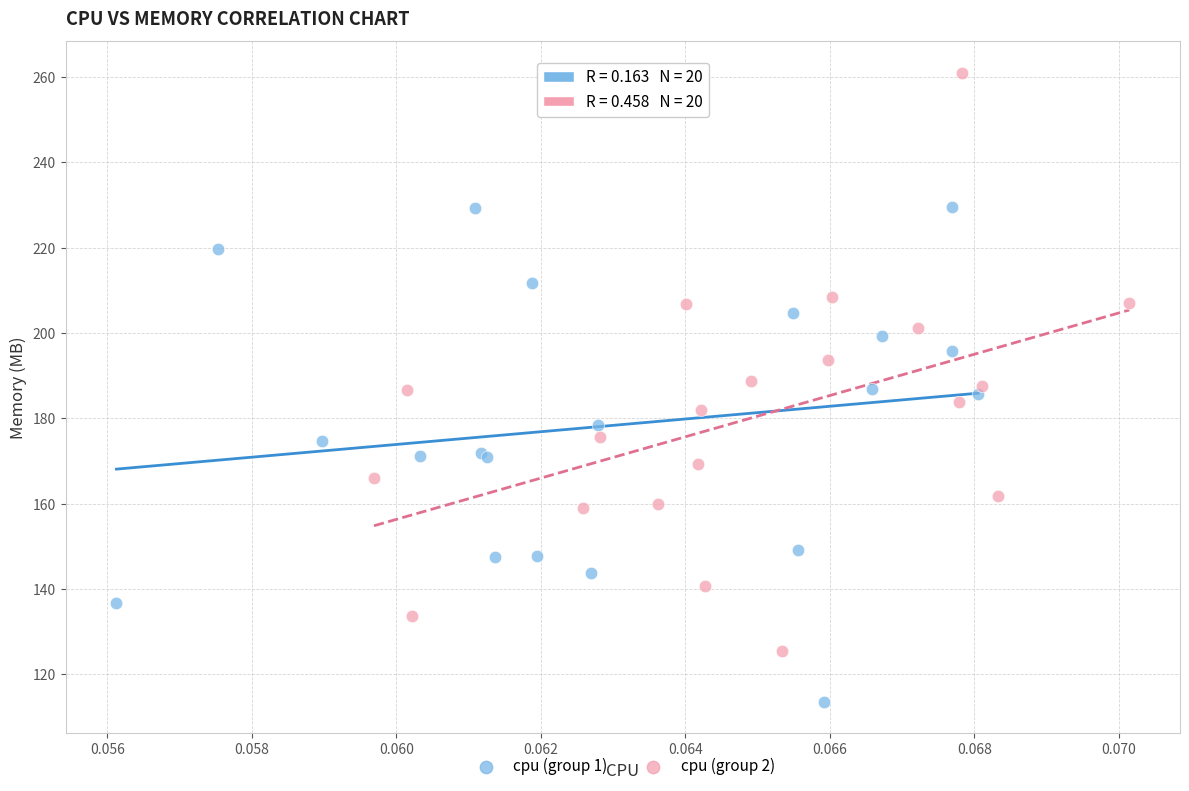

Which series reaches the maximum Y coordinate?

cpu (group 2)